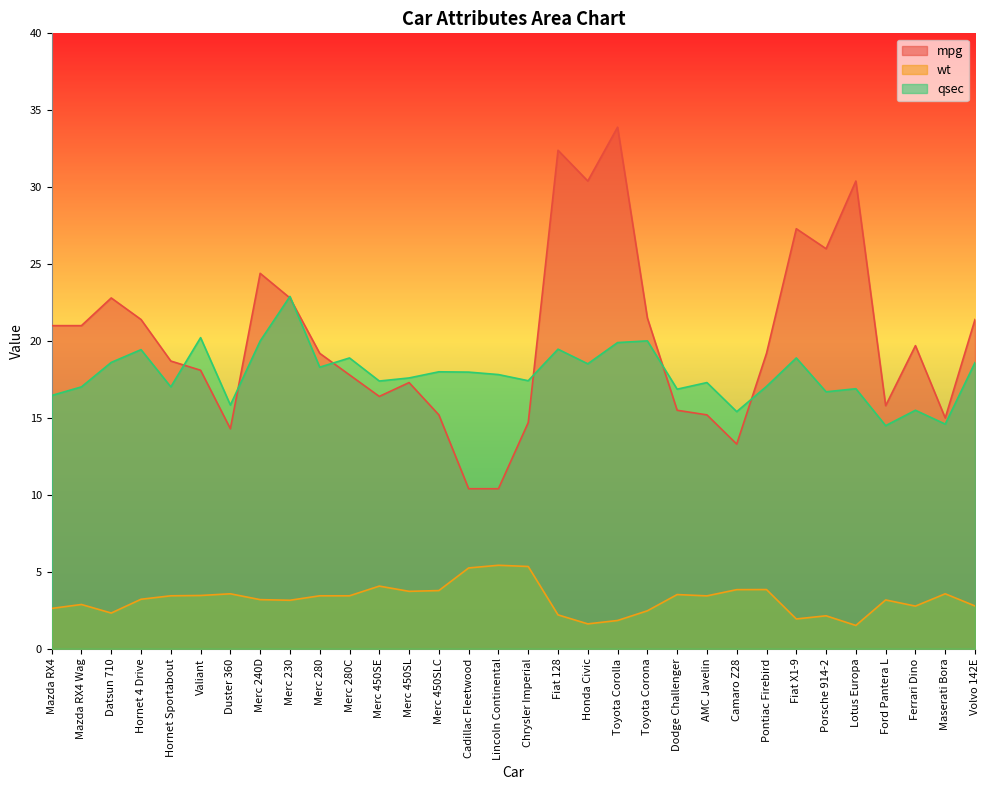

How many distinct data groups are displayed?

3